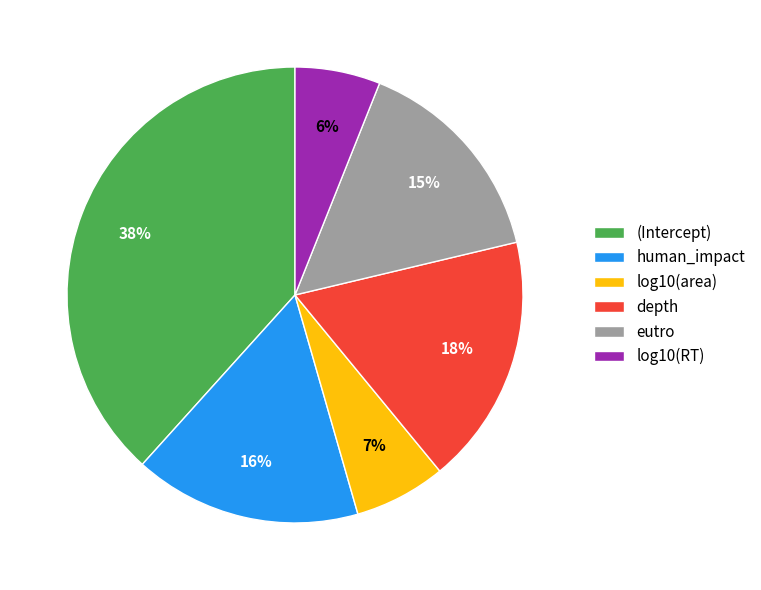

The log10(RT) slice represents 20% of the pie. True or false?

False